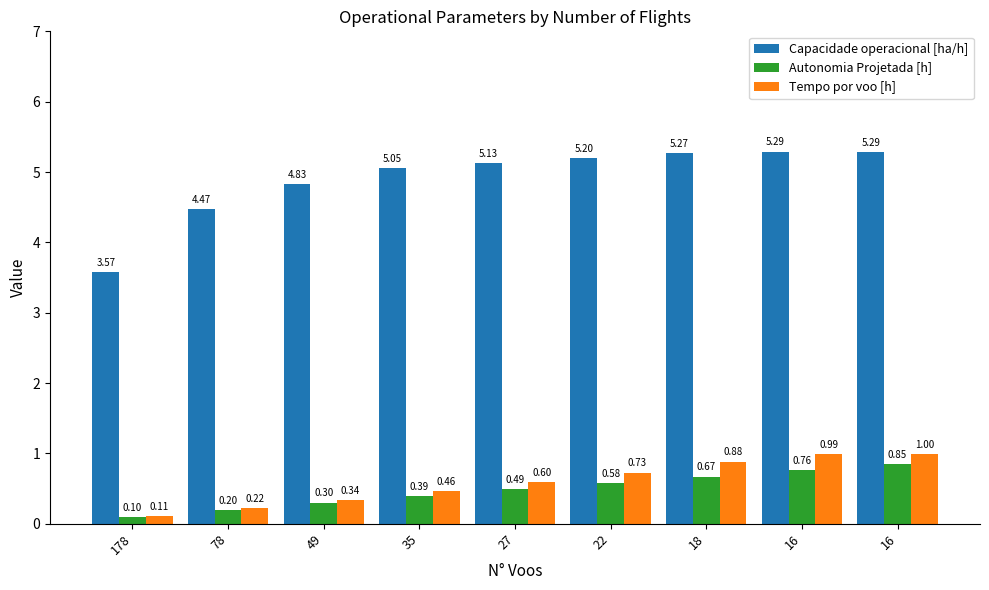

Reading left to right, what are all the values shown in this chart?

Capacidade operacional [ha/h]: 3.6	4.5	4.8	5.1	5.1	5.2	5.3	5.3	5.3
Autonomia Projetada [h]: 0.1	0.2	0.3	0.4	0.5	0.6	0.7	0.8	0.8
Tempo por voo [h]: 0.1	0.2	0.3	0.5	0.6	0.7	0.9	1.0	1.0